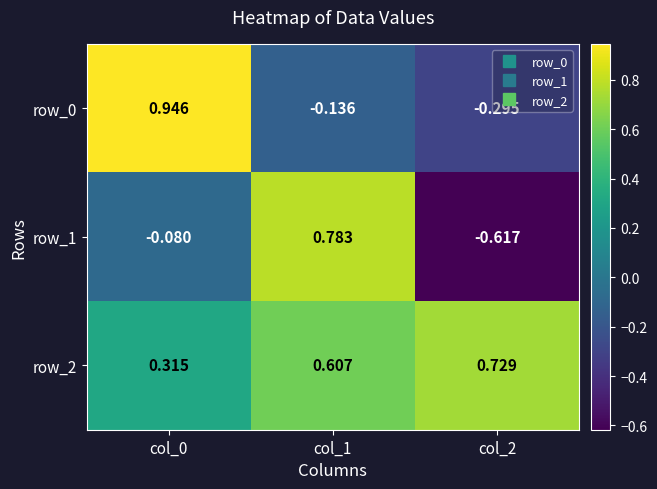

Is the value of row_2 at col_2 greater than the value of row_1 at col_2?

Yes